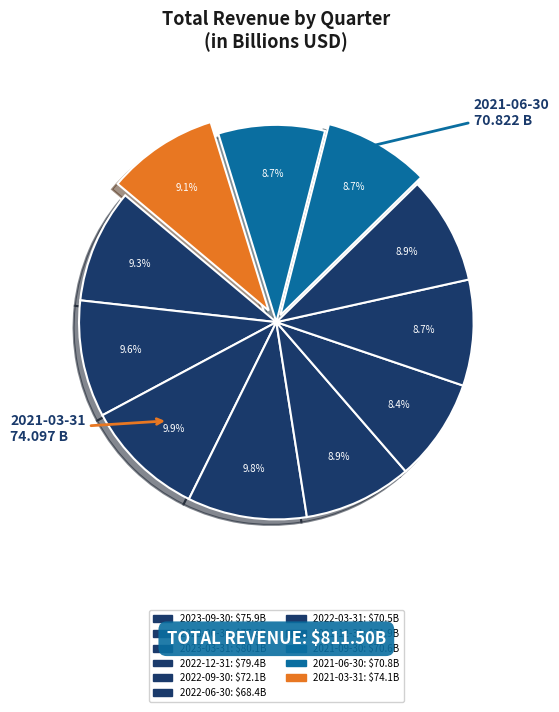

How many segments does this pie chart have?

11